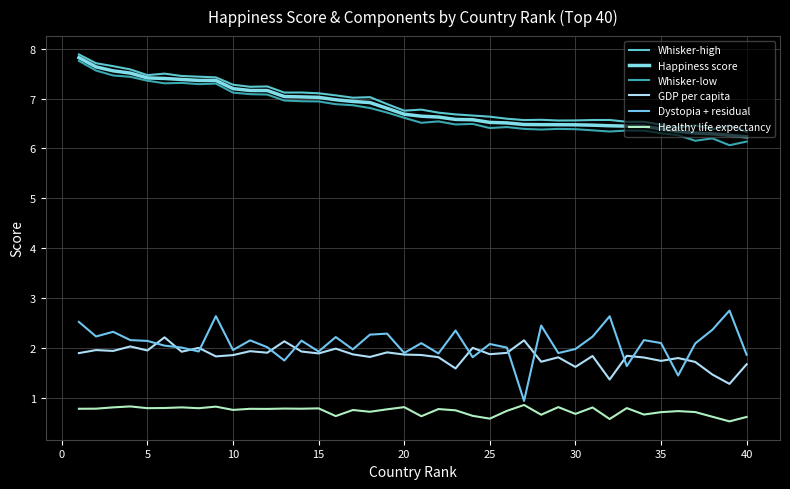

Does the chart have visible grid lines?

Yes